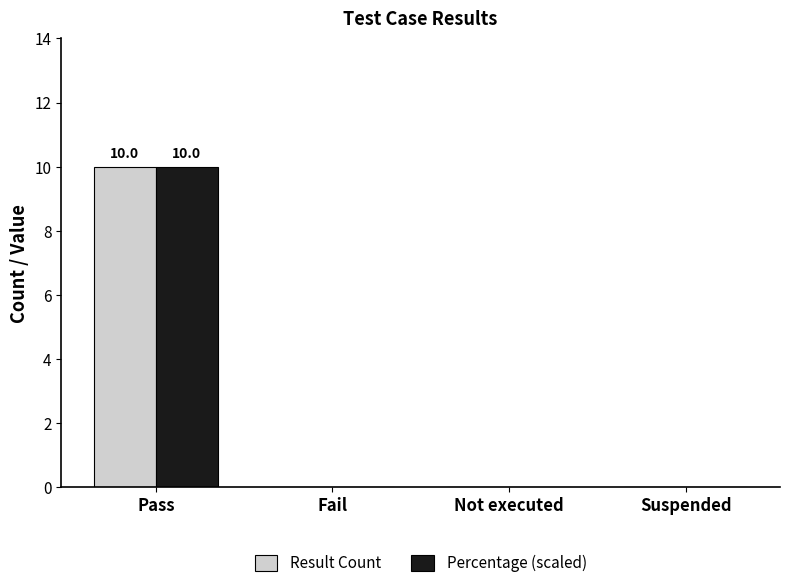

What is the total value across all series at Pass?

20